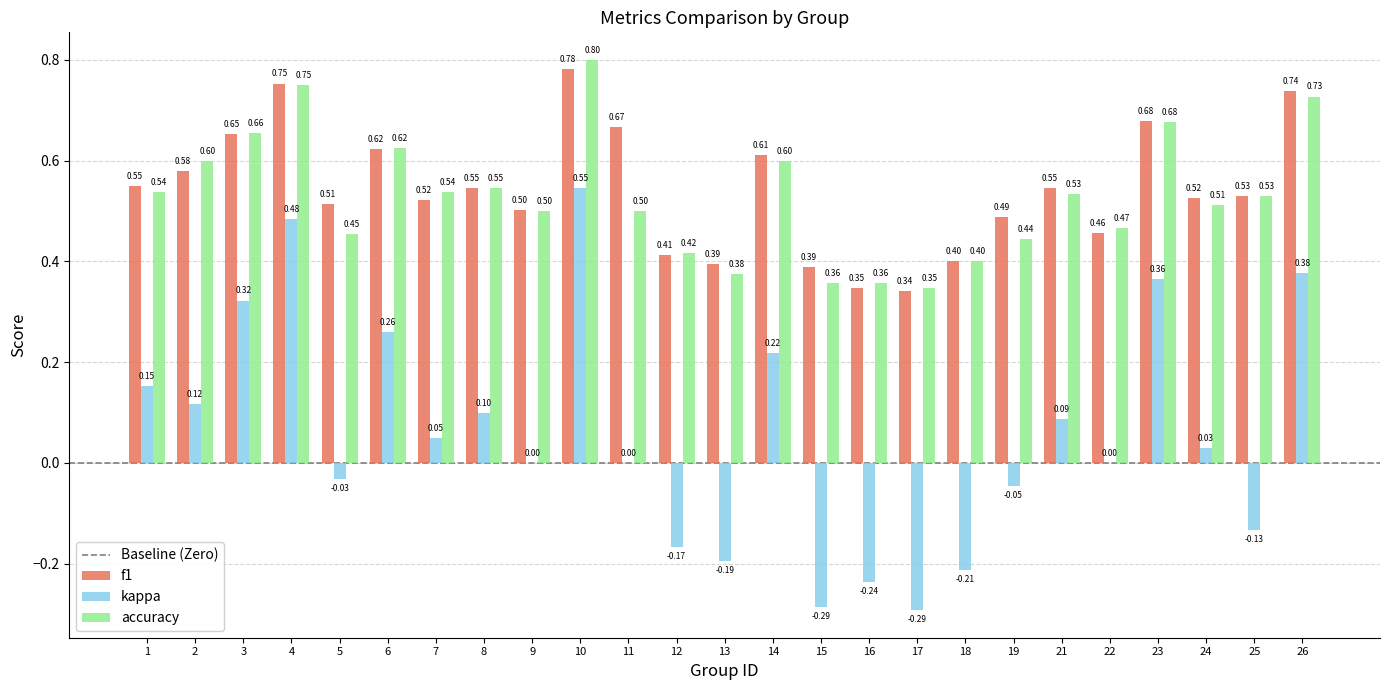

Which series changed the most between 7 and 17?

kappa